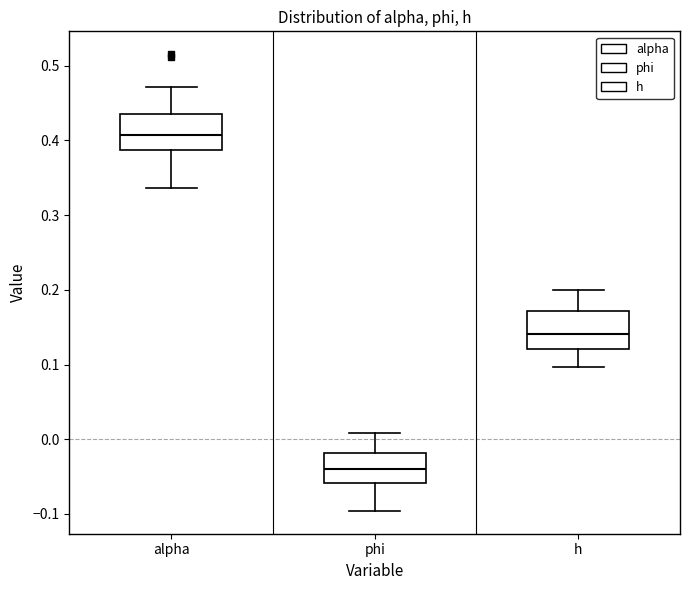

Which box has the lowest median line?

phi